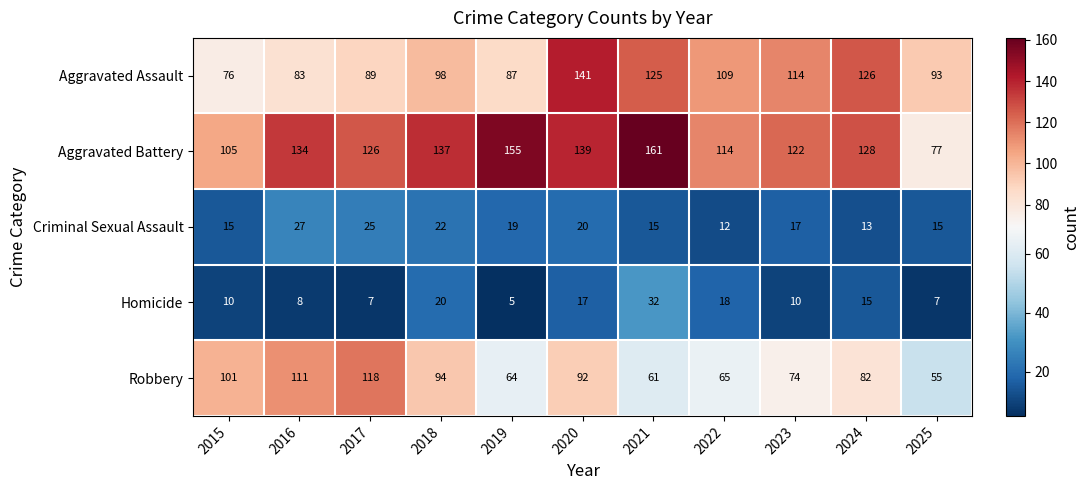

At which category does the chart reach its peak across all series?

2021